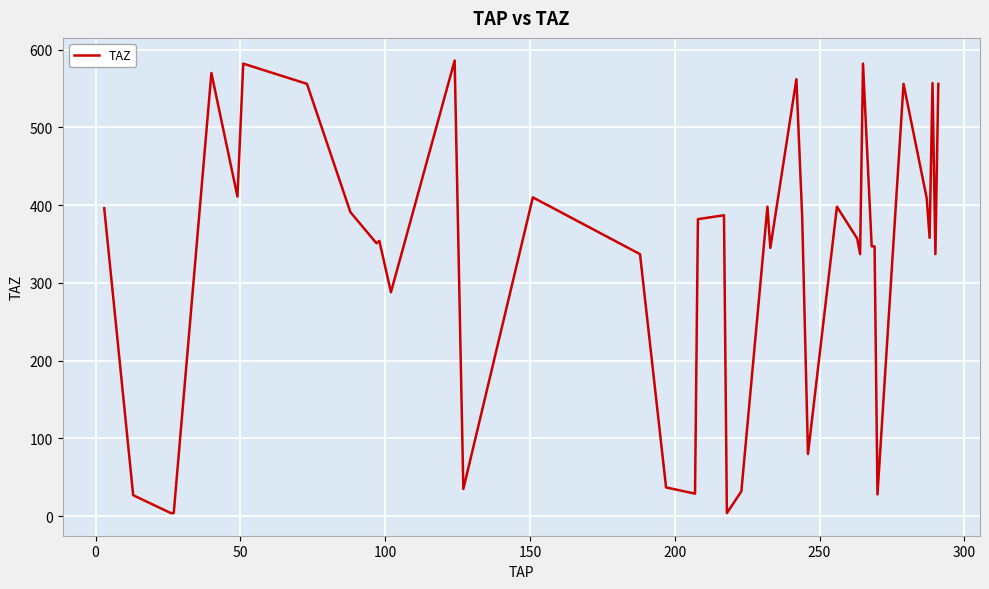

What is the difference between the maximum and minimum values?

582